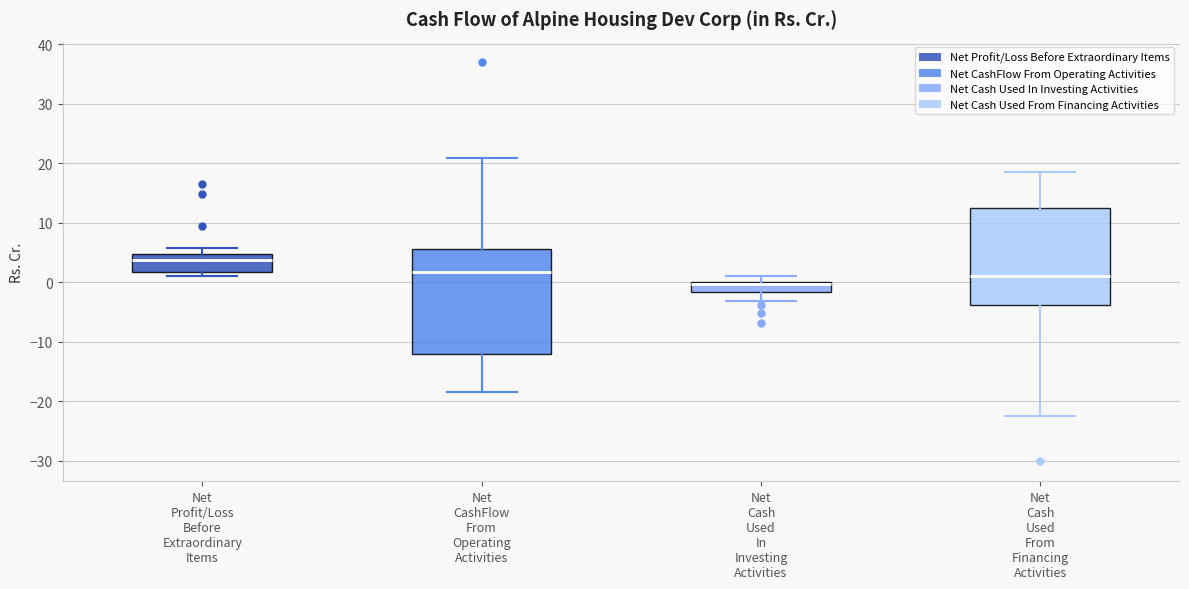

Reading left to right, transcribe this box plot: for each box, give where its median line is, the range the box spans, and where its two whiskers end, as read against the y-axis. The values are not printed on the chart, so give them approximately, as read against the axis.

Net Profit/Loss Before Extraordinary Items: median 4, box 2 to 5, whiskers 1 to 6
Net CashFlow From Operating Activities: median 2, box -12 to 6, whiskers -18 to 21
Net Cash Used In Investing Activities: median 0 (drawn on the box's upper edge), box -2 to 0, whiskers -3 to 1
Net Cash Used From Financing Activities: median 1, box -4 to 12, whiskers -22 to 19